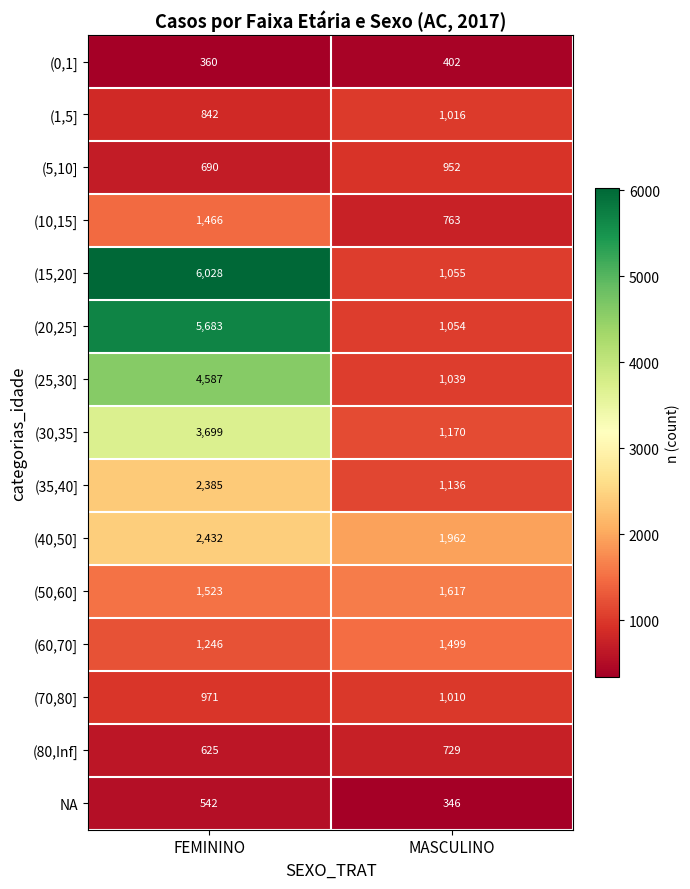

At which label is (15,20] closest to 3541?

MASCULINO